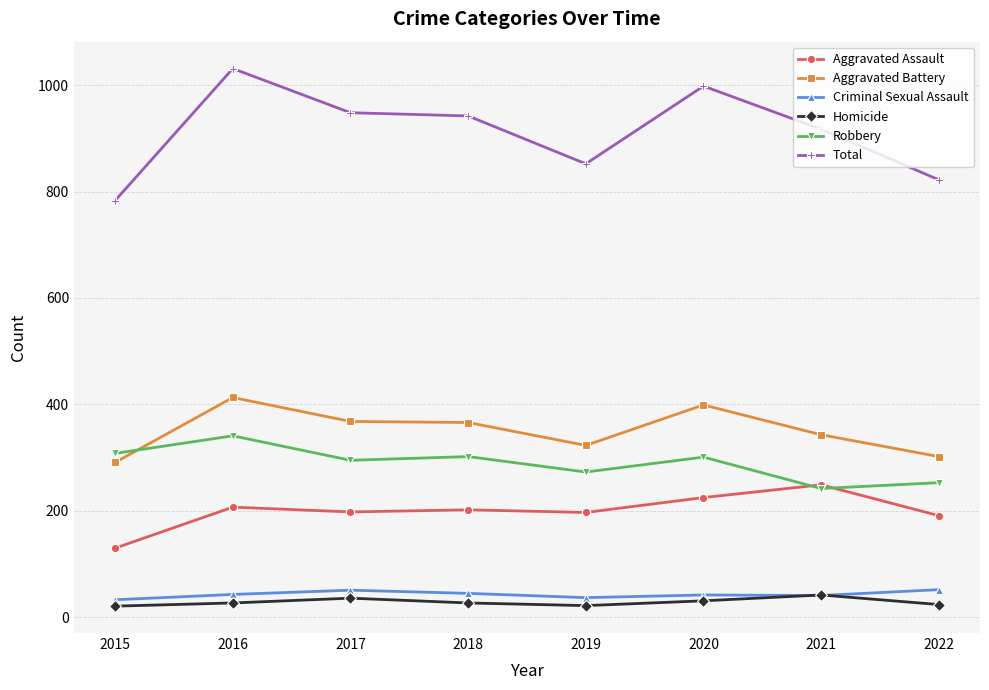

What value does the Homicide series have at 2022, to the nearest 5?

25